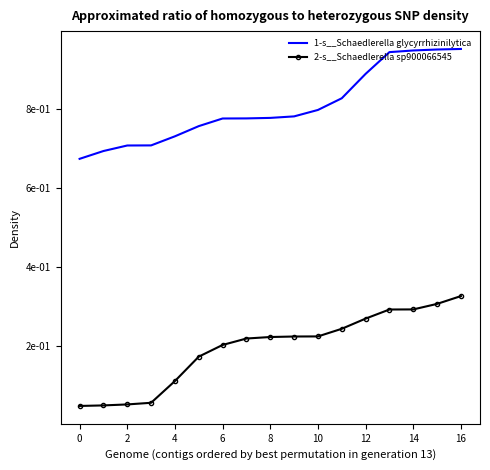

What are all the series names shown in the legend?

1-s__Schaedlerella glycyrrhizinilytica, 2-s__Schaedlerella sp900066545